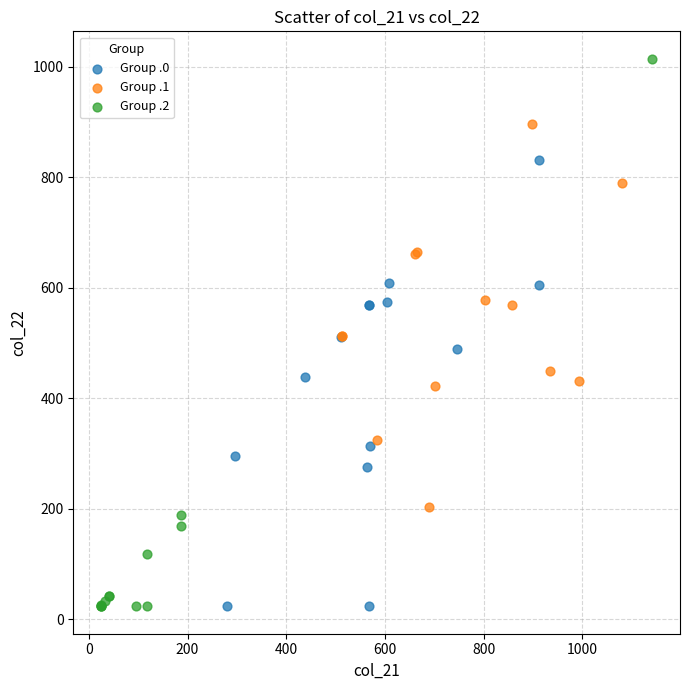

Which series reaches the maximum Y coordinate?

Group .2